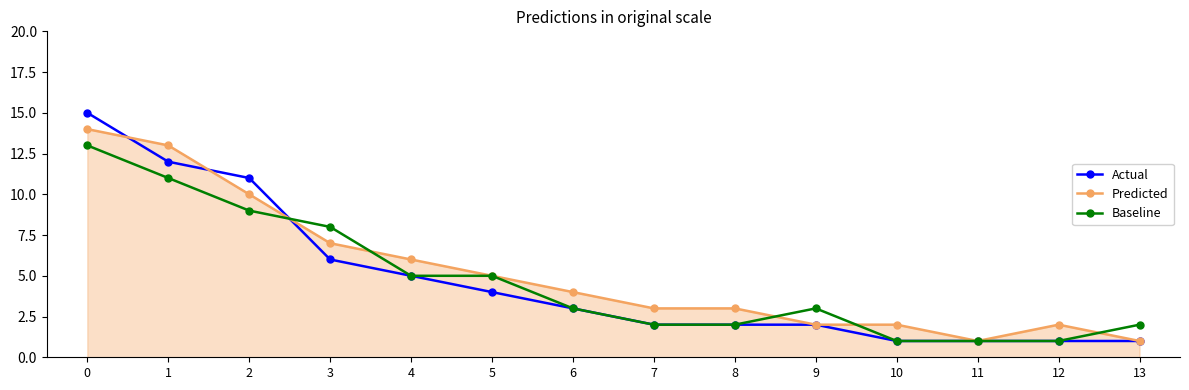

What is the greatest value displayed?

15